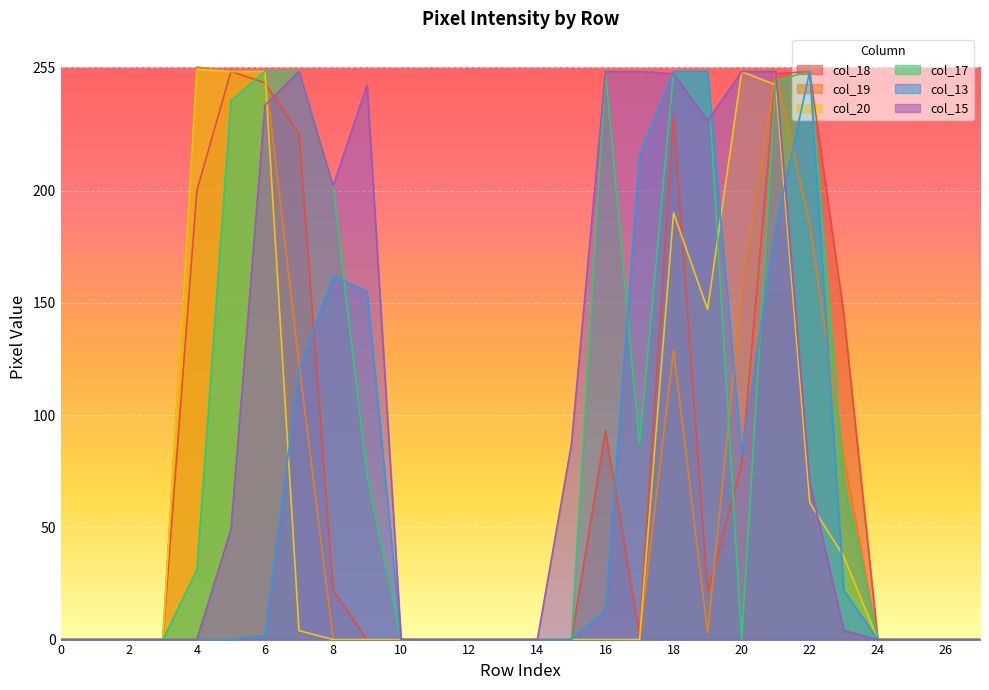

Is the value of col_15 at 0 greater than the value of col_19 at 8?

No